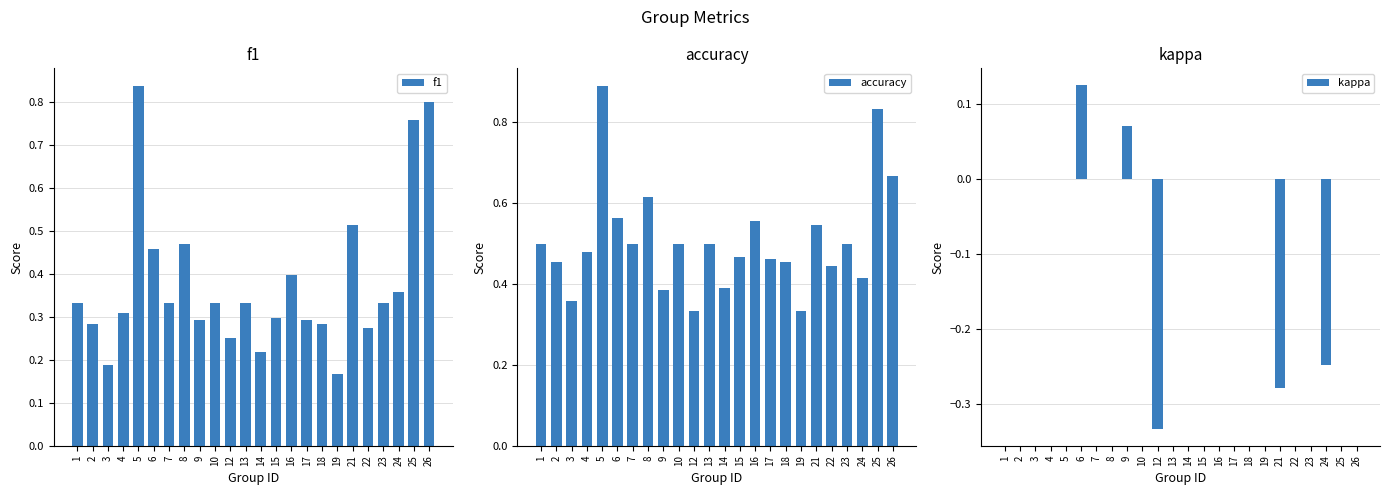

Where is accuracy nearest to the value 0?

12